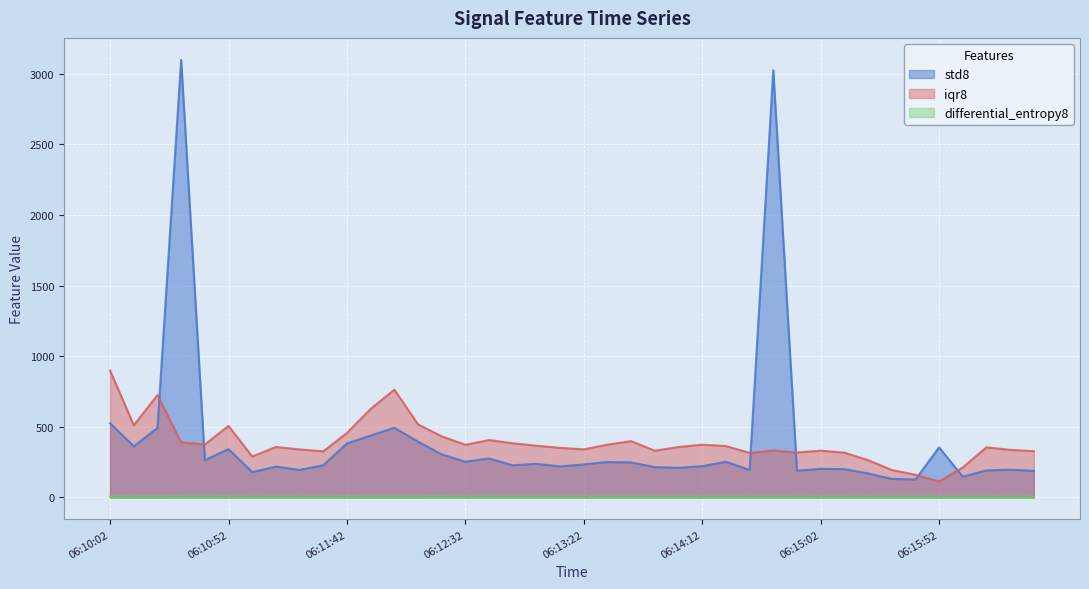

Reading right to left, transcribe all the data shown in this chart.

std8: 06:16:32=188.9	06:16:22=196.5	06:16:12=191.4	06:16:02=147.4	06:15:52=354.7	06:15:42=127.5	06:15:32=131.7	06:15:22=170.4	06:15:12=200.7	06:15:02=203.1	06:14:52=189.0	06:14:42=3023.3	06:14:32=195.4	06:14:22=252.8	06:14:12=221.6	06:14:02=210.3	06:13:52=214.9	06:13:42=248.0	06:13:32=251.1	06:13:22=234.0	06:13:12=220.0	06:13:02=237.9	06:12:52=228.1	06:12:42=275.8	06:12:32=253.2	06:12:22=304.5	06:12:12=395.3	06:12:02=493.3	06:11:52=438.3	06:11:42=382.3	06:11:32=228.4	06:11:22=194.8	06:11:12=218.7	06:11:02=179.4	06:10:52=342.1	06:10:42=264.8	06:10:32=3097.2	06:10:22=492.0	06:10:12=362.5	06:10:02=525.2
iqr8: 06:16:32=327.7	06:16:22=337.1	06:16:12=355.1	06:16:02=212.2	06:15:52=113.1	06:15:42=161.1	06:15:32=194.5	06:15:22=264.5	06:15:12=317.3	06:15:02=331.2	06:14:52=318.4	06:14:42=332.2	06:14:32=315.6	06:14:22=363.9	06:14:12=373.9	06:14:02=357.1	06:13:52=331.1	06:13:42=398.6	06:13:32=373.8	06:13:22=340.5	06:13:12=351.2	06:13:02=366.6	06:12:52=383.6	06:12:42=406.5	06:12:32=373.2	06:12:22=432.5	06:12:12=517.7	06:12:02=762.9	06:11:52=626.4	06:11:42=456.7	06:11:32=326.8	06:11:22=340.1	06:11:12=357.2	06:11:02=290.1	06:10:52=506.3	06:10:42=375.3	06:10:32=389.9	06:10:22=724.8	06:10:12=511.0	06:10:02=898.3
differential_entropy8: 06:16:32=6.5	06:16:22=6.6	06:16:12=6.5	06:16:02=6.4	06:15:52=5.9	06:15:42=6.2	06:15:32=6.3	06:15:22=6.5	06:15:12=6.7	06:15:02=6.7	06:14:52=6.6	06:14:42=6.8	06:14:32=6.6	06:14:22=6.9	06:14:12=6.7	06:14:02=6.7	06:13:52=6.7	06:13:42=6.8	06:13:32=6.9	06:13:22=6.8	06:13:12=6.8	06:13:02=6.8	06:12:52=6.7	06:12:42=7.0	06:12:32=6.9	06:12:22=7.1	06:12:12=7.3	06:12:02=7.4	06:11:52=7.4	06:11:42=7.2	06:11:32=6.8	06:11:22=6.6	06:11:12=6.7	06:11:02=6.5	06:10:52=7.2	06:10:42=6.9	06:10:32=7.1	06:10:22=7.5	06:10:12=7.3	06:10:02=7.6